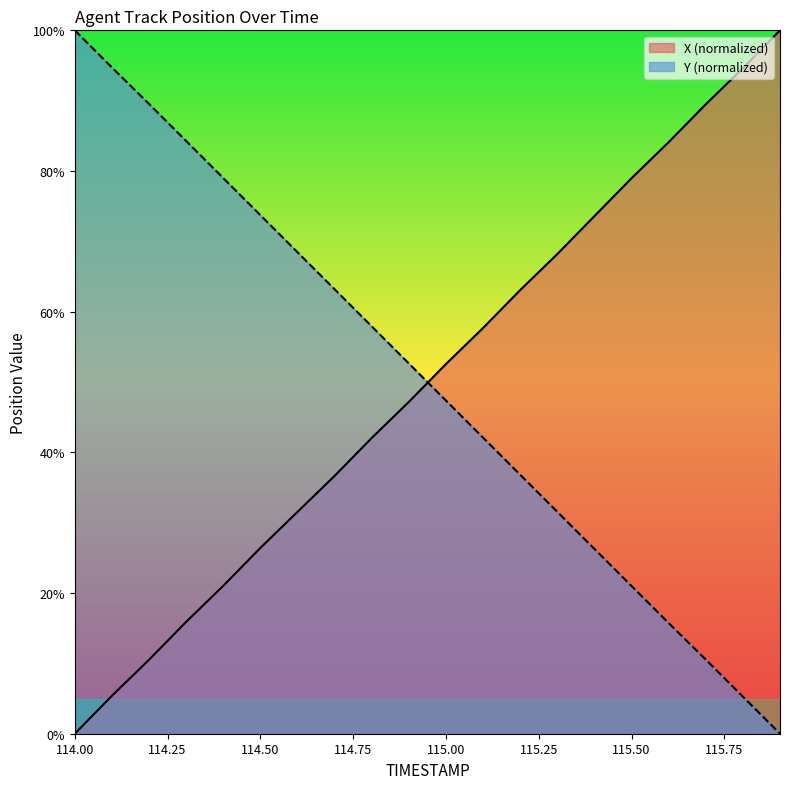

Is the value of X at 115.4 greater than the value of Y at 114.8?

Yes